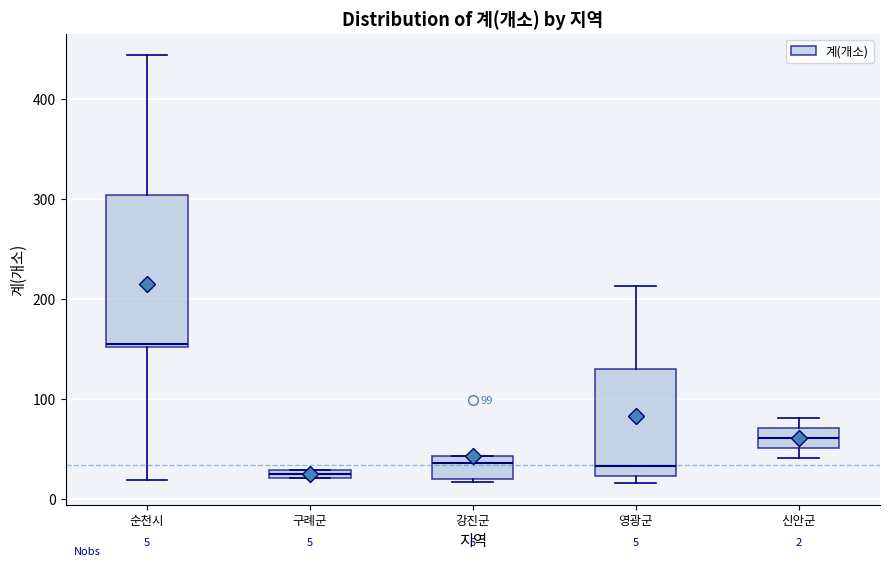

Which box is the tallest, from its lower edge to its upper edge?

순천시